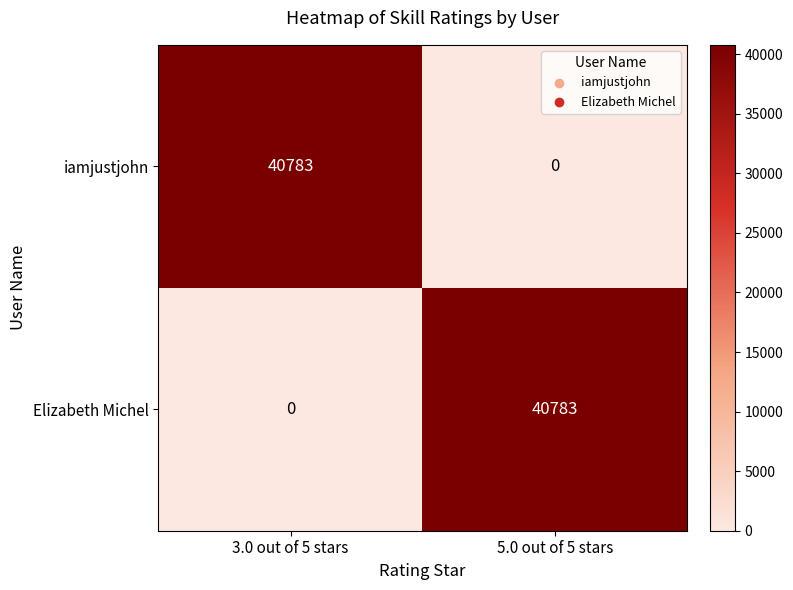

Is it true that Elizabeth Michel equals 40783 at 5.0 out of 5 stars?

True